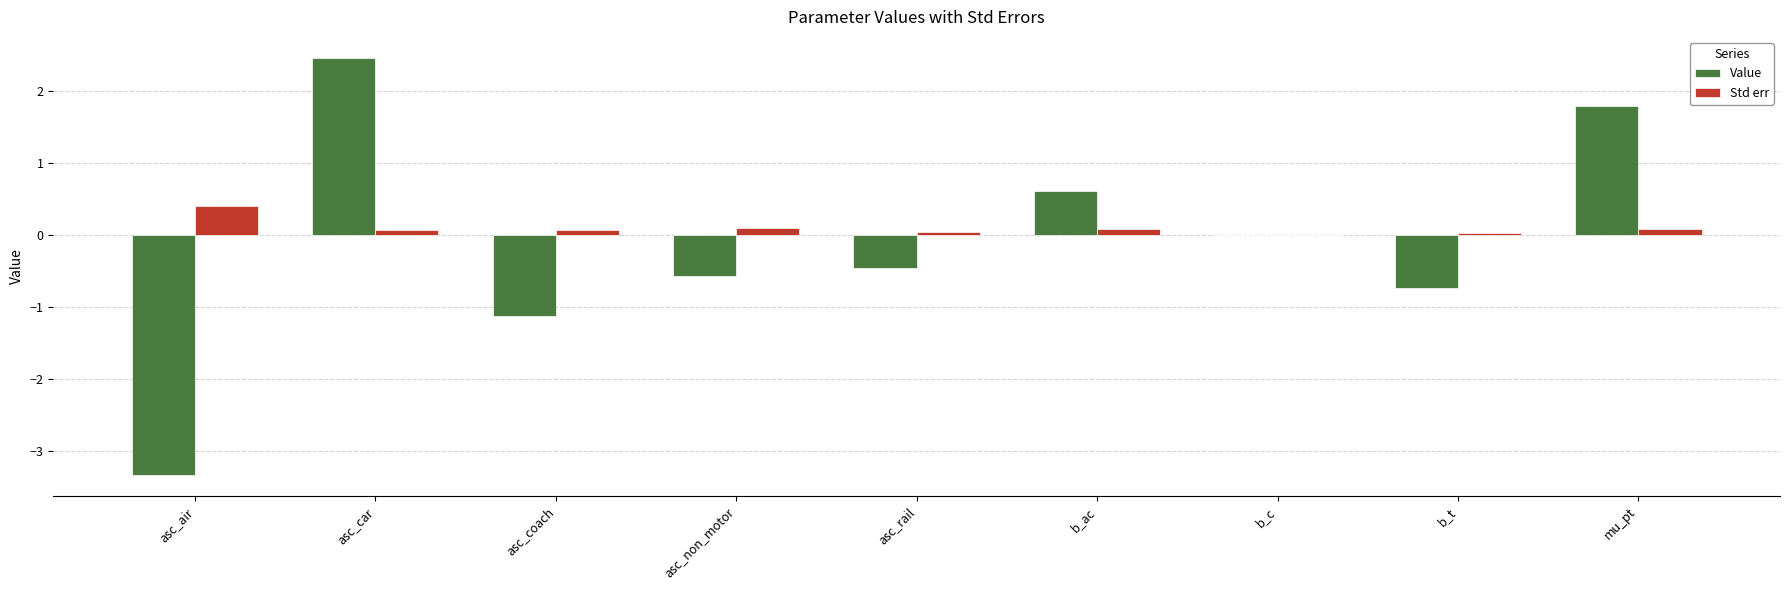

Is the value of Value at asc_car greater than the value of Std err at b_ac?

Yes